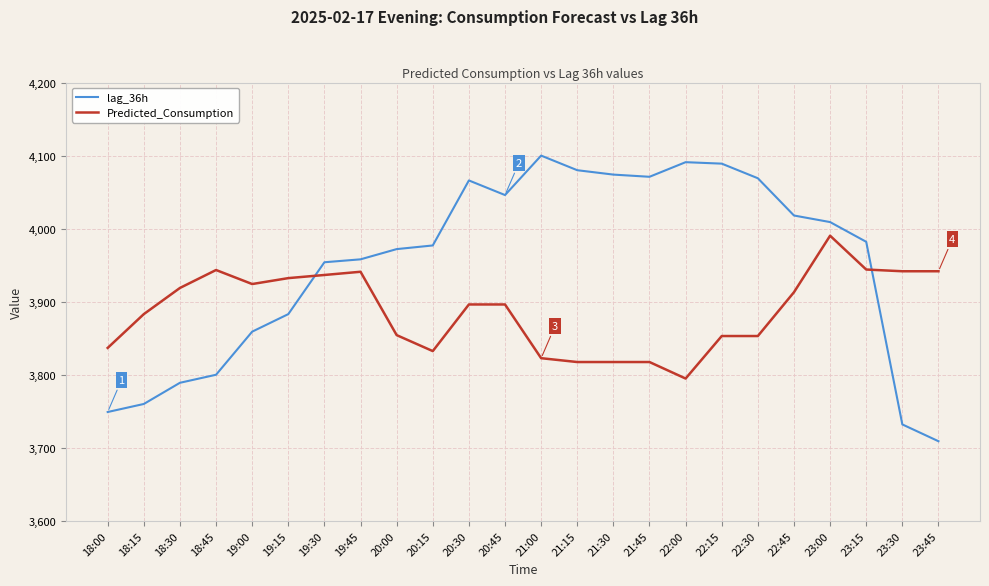

At which label does Predicted_Consumption first exceed 3896?

18:30